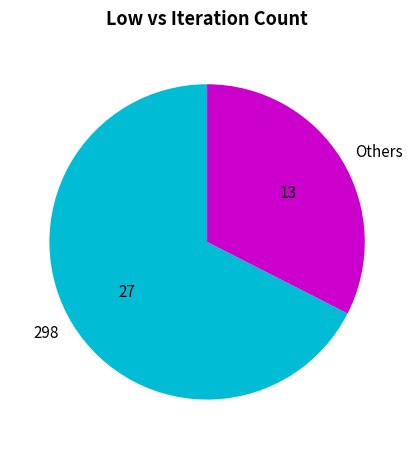

Count the number of slices in the pie.

2